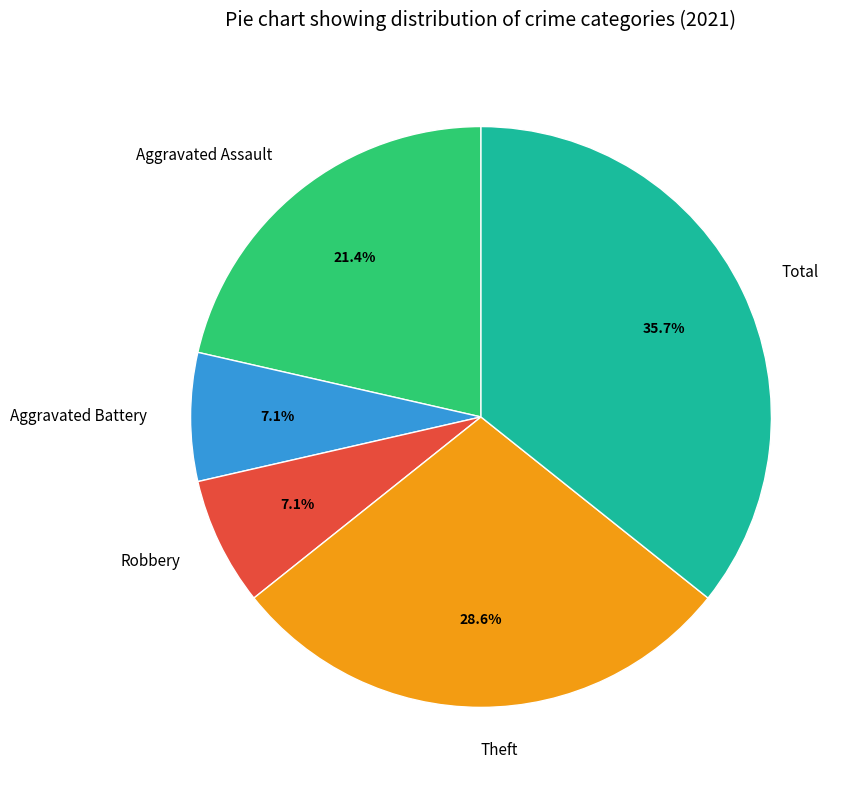

What is the largest slice in the pie chart?

Total